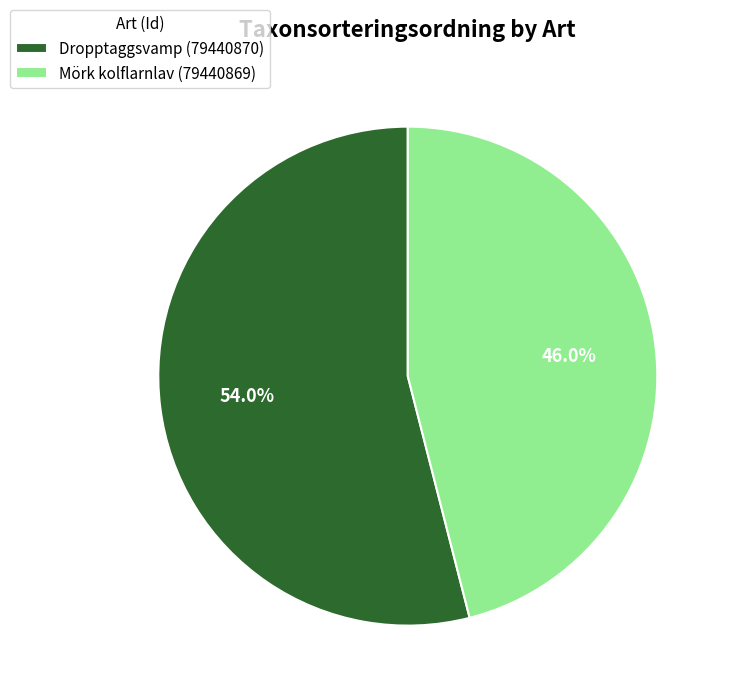

What is the smallest slice in the pie chart?

Mörk kolflarnlav (79440869)